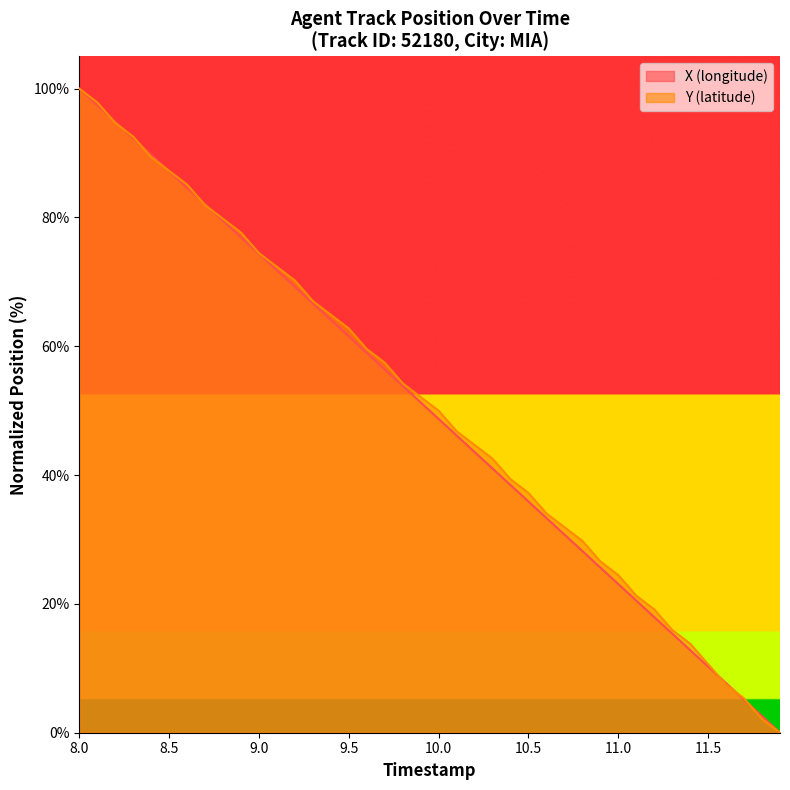

How many data points in X are less than 51?

20